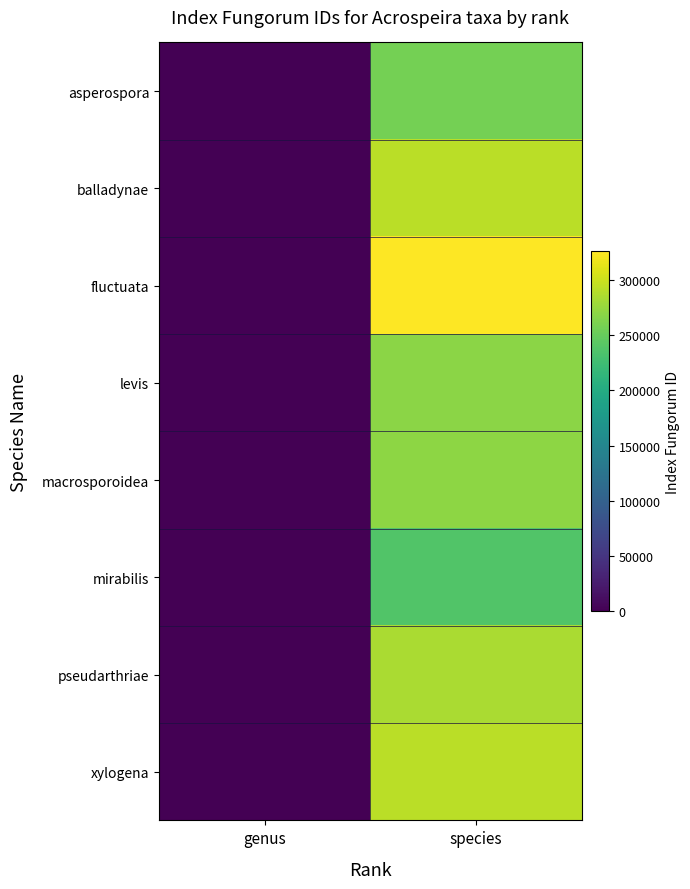

Reading left to right, what are all the values shown in this chart?

asperospora: genus=0	species=257512
balladynae: genus=0	species=292111
fluctuata: genus=0	species=325808
levis: genus=0	species=269362
macrosporoidea: genus=0	species=270205
mirabilis: genus=0	species=237090
pseudarthriae: genus=0	species=283871
xylogena: genus=0	species=292112